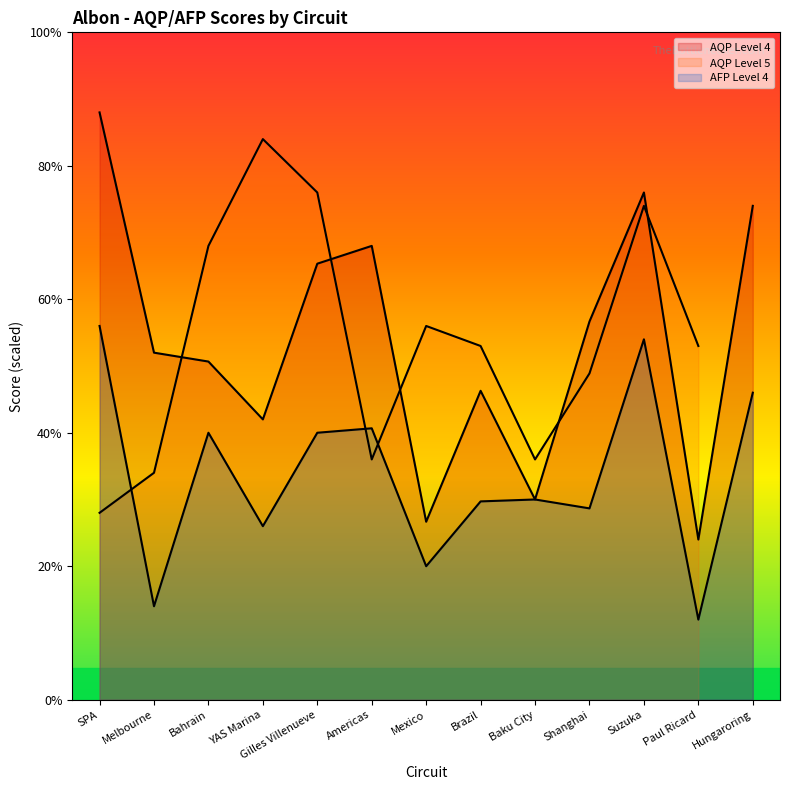

Between SPA and Baku City, which series saw the biggest shift?

AQP Level 4